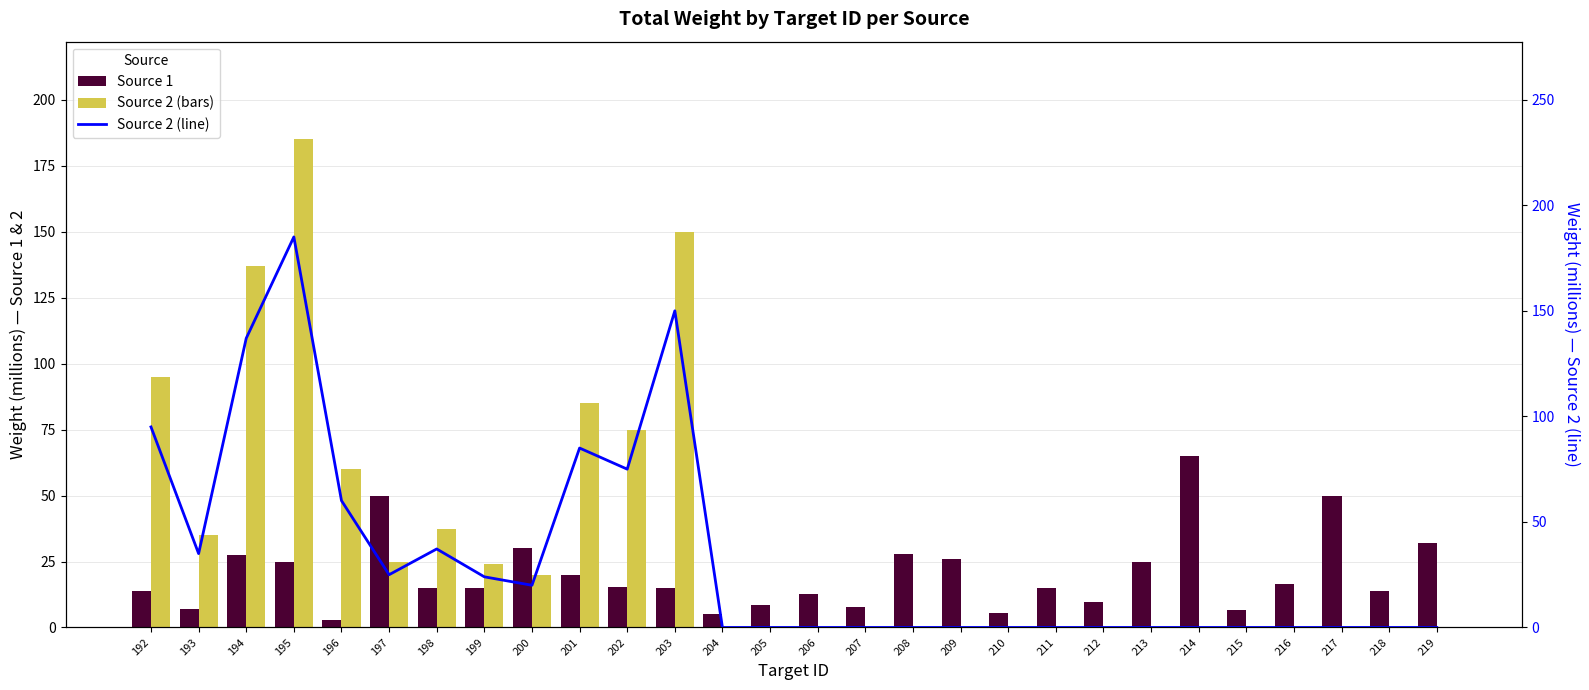

How many values in Source 2 are above zero?

12